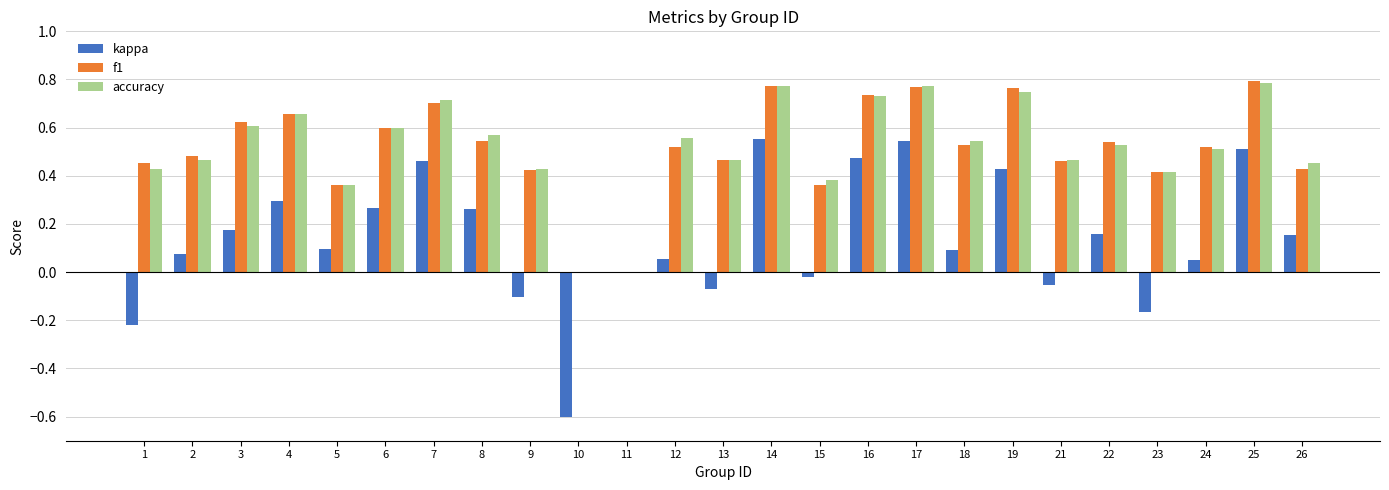

What is the sum of the f1 values at 14 and 2?

1.3